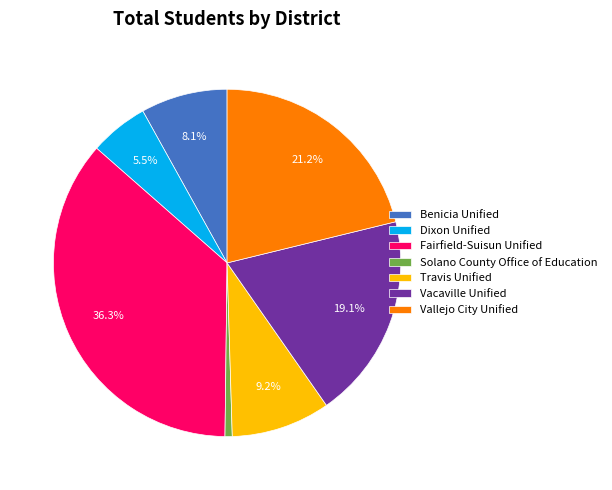

What portion of the pie excludes Vallejo City Unified?

78.8%